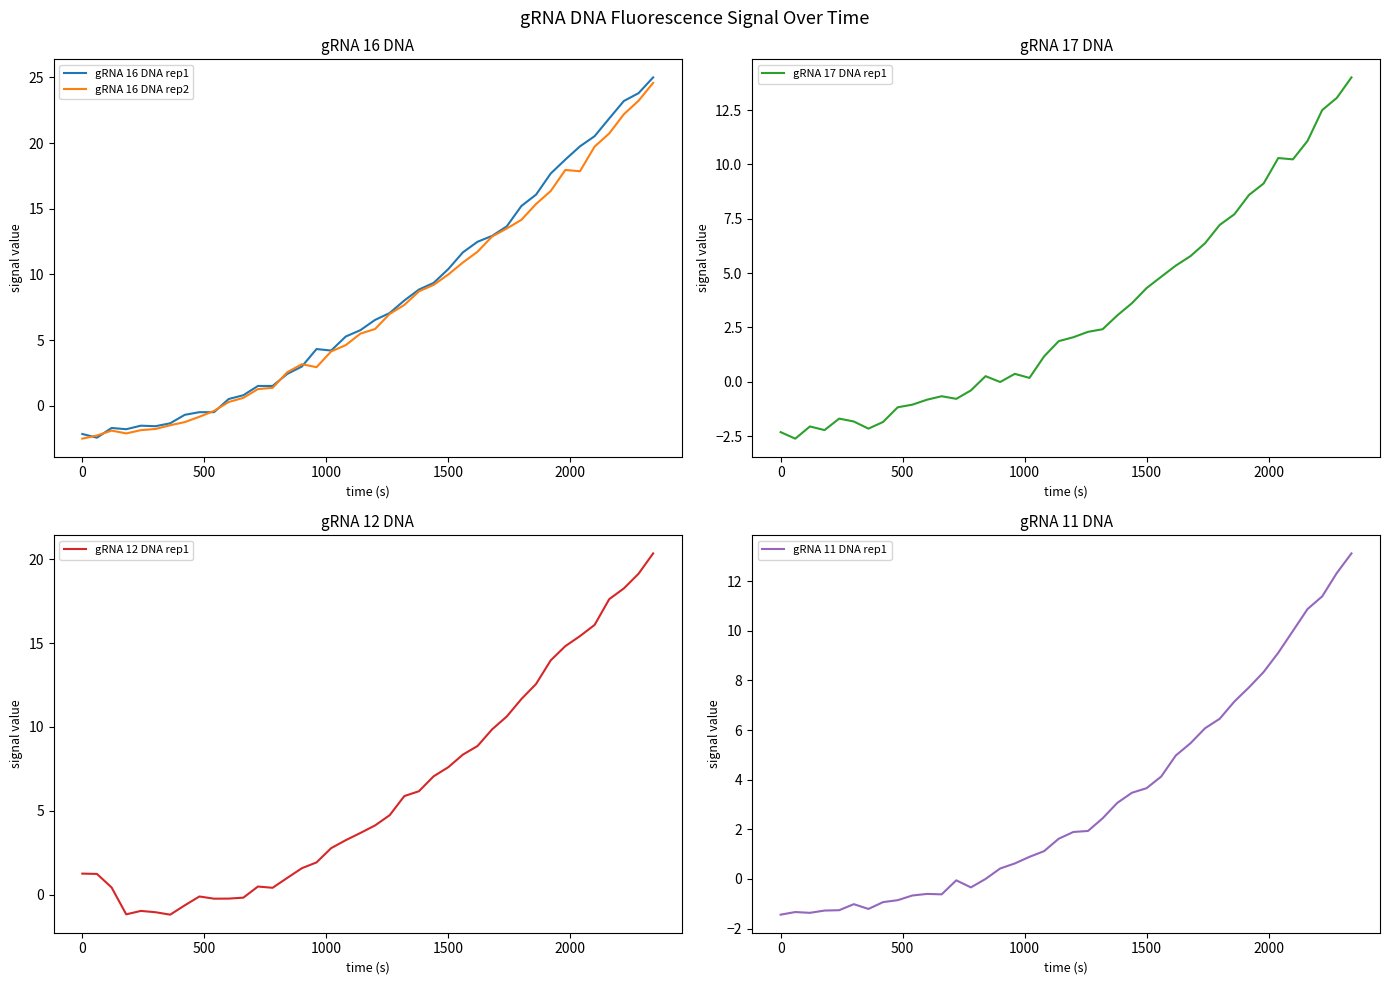

What is the highest value of the gRNA 16 DNA rep2 series?

24.6